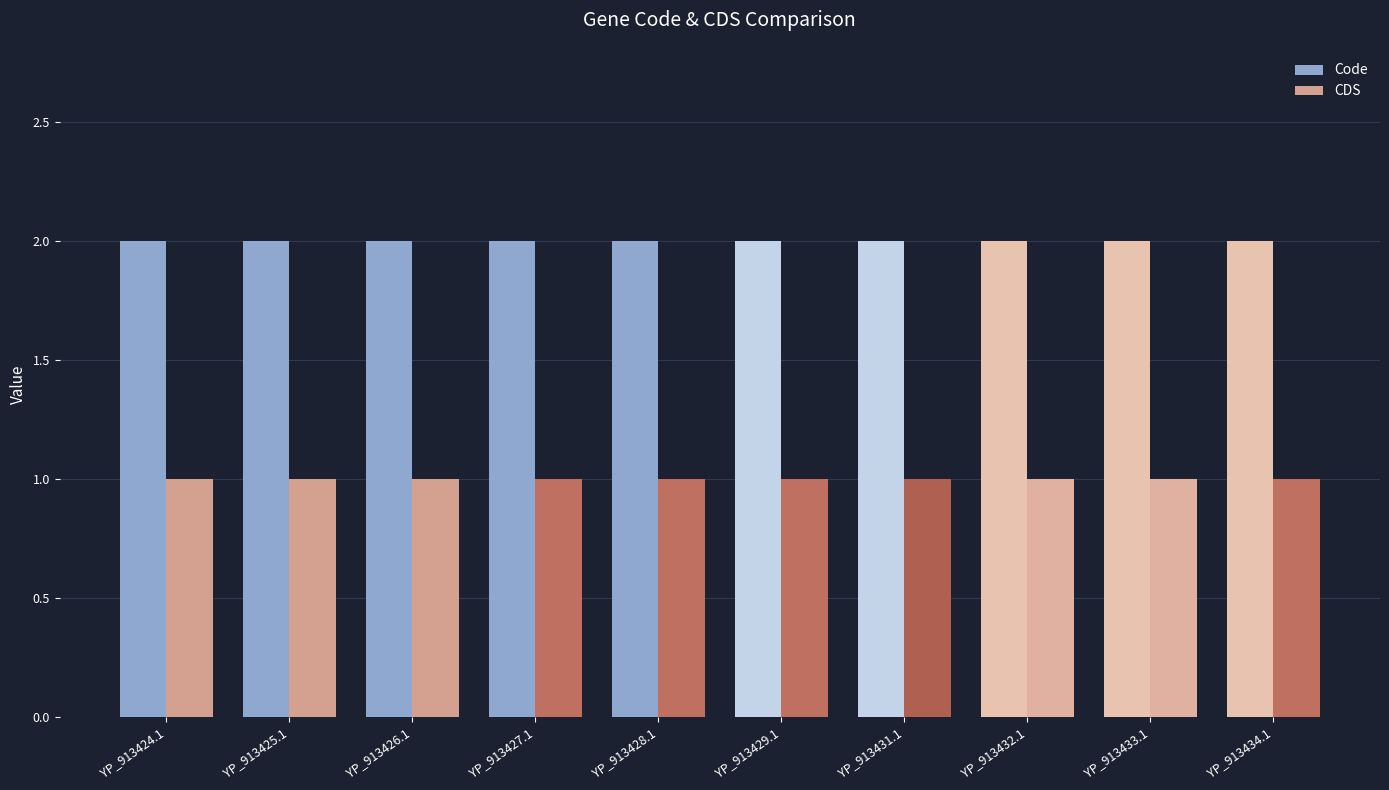

How many bars are there in total?

20